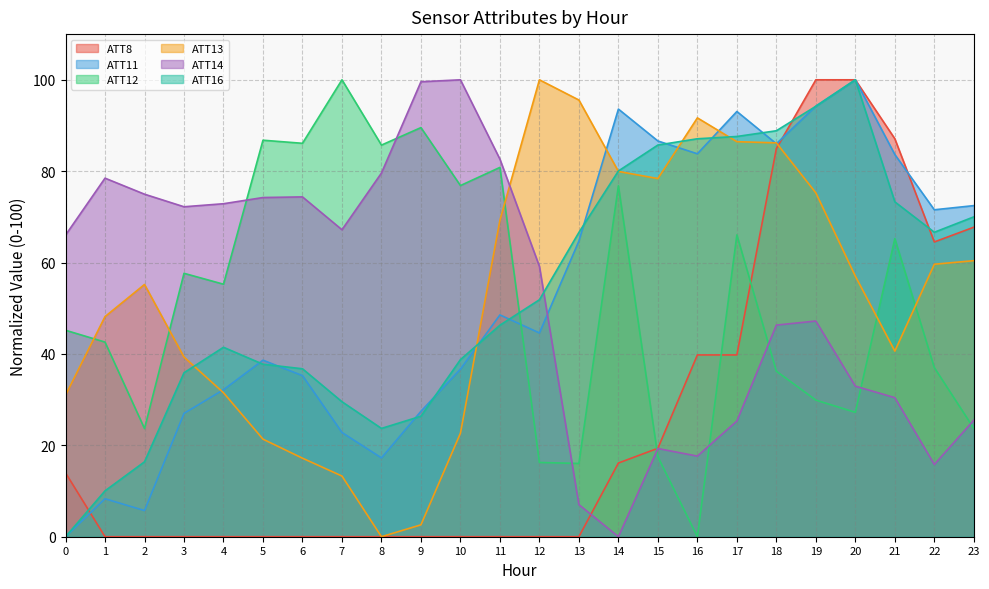

Reading left to right, extract all data points from this chart.

ATT8: 14.0	0.0	0.0	0.0	0.0	0.0	0.0	0.0	0.0	0.0	0.0	0.0	0.0	0.0	16.1	19.4	39.8	39.8	84.9	100.0	100.0	87.1	64.5	67.7
ATT11: 0.0	8.3	5.7	27.0	32.2	38.6	35.3	22.8	17.3	27.4	36.7	48.5	44.6	64.7	93.6	86.6	83.8	93.1	86.0	94.2	100.0	83.6	71.6	72.5
ATT12: 45.2	42.6	23.7	57.6	55.3	86.8	86.1	100.0	85.7	89.5	76.9	80.8	16.2	16.0	76.8	17.5	0.0	66.1	36.2	29.9	27.2	65.2	37.0	23.7
ATT13: 31.0	48.2	55.2	39.3	31.5	21.4	17.2	13.3	0.0	2.6	22.7	69.3	100.0	95.6	79.9	78.4	91.7	86.5	86.2	75.3	57.0	40.6	59.6	60.4
ATT14: 66.0	78.5	75.0	72.2	72.9	74.2	74.4	67.2	79.6	99.6	100.0	82.6	59.2	7.0	0.0	19.3	17.6	25.3	46.3	47.2	33.0	30.4	15.8	25.5
ATT16: 0.0	10.0	16.4	35.9	41.5	37.7	36.8	29.5	23.7	26.4	38.8	46.3	51.9	66.6	80.0	85.7	87.1	87.6	88.8	94.2	100.0	73.3	66.6	70.0